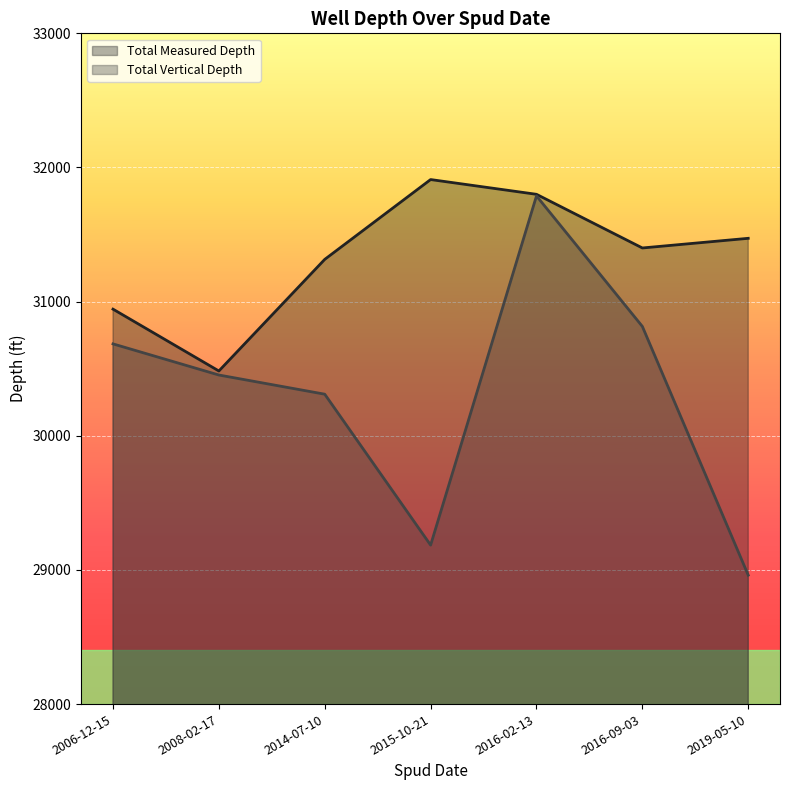

Which series has the largest total across all categories?

Total Measured Depth